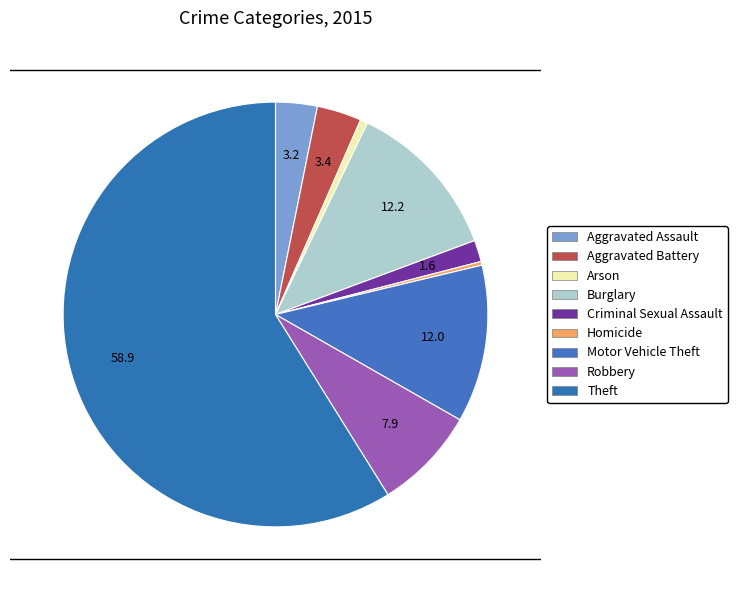

Between Motor Vehicle Theft and Arson, which is larger?

Motor Vehicle Theft